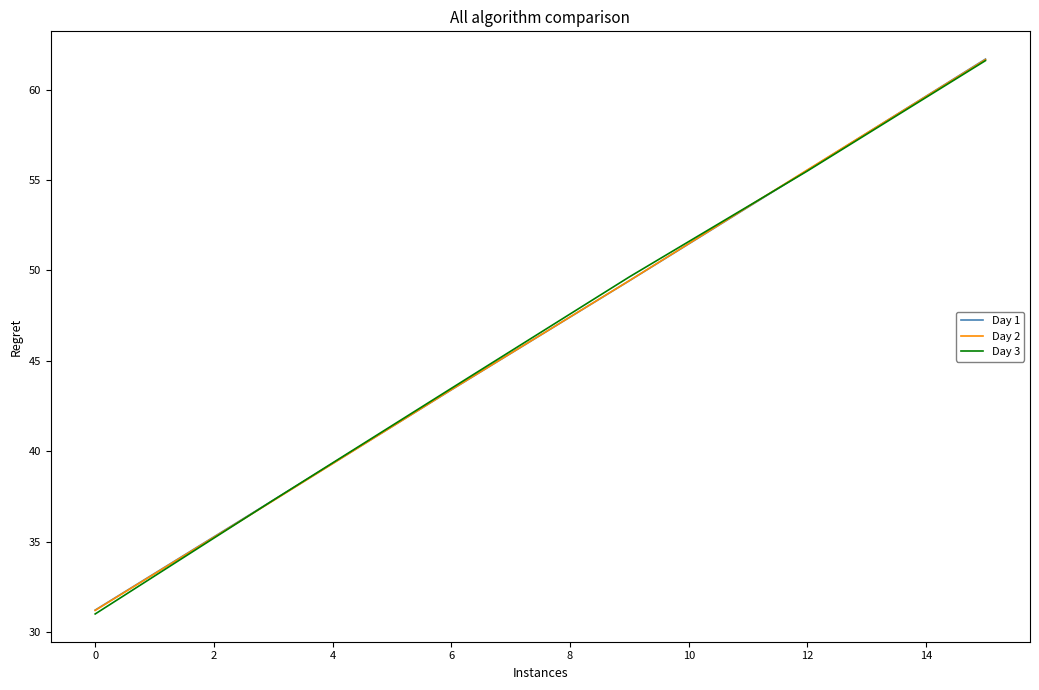

Which series has the largest range (max minus min)?

Day 3